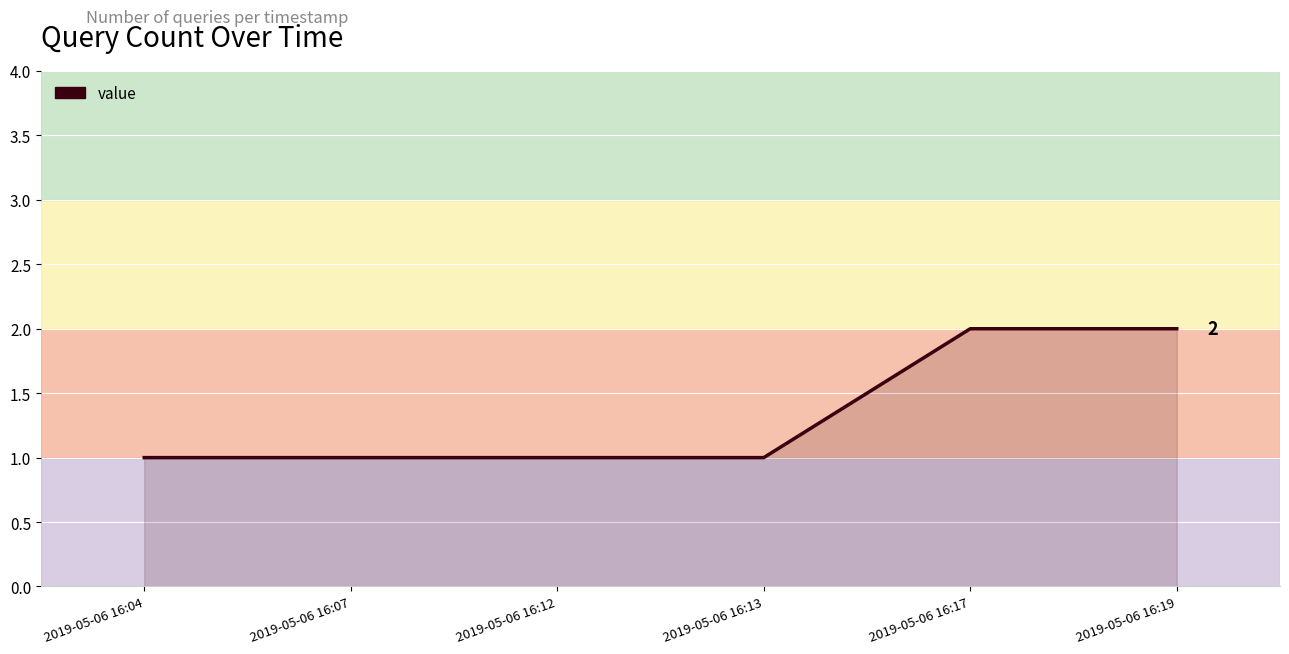

The chart shows a value of 1 at 2019-05-06 16:13. True or false?

True